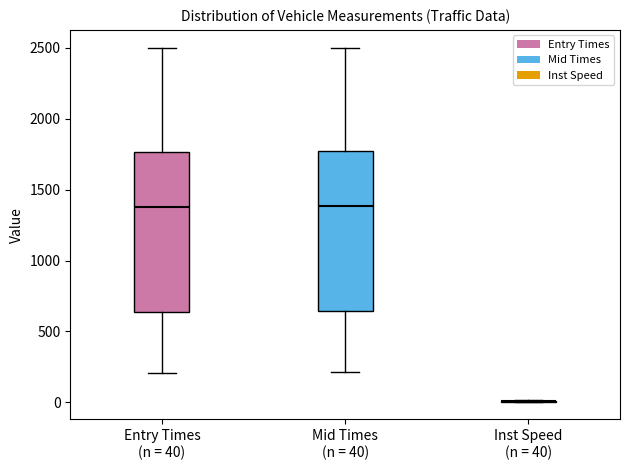

Reading left to right, read every box against the y-axis: the position of its median line, the range the box covers, and the ends of its whiskers. The values are not printed on the chart, so give them approximately, as read against the axis.

Entry Times (n = 40): median 1400, box 650 to 1750, whiskers 200 to 2500
Mid Times (n = 40): median 1400, box 650 to 1750, whiskers 200 to 2500
Inst Speed (n = 40): box collapsed to a line at 0, whiskers 0 to 0